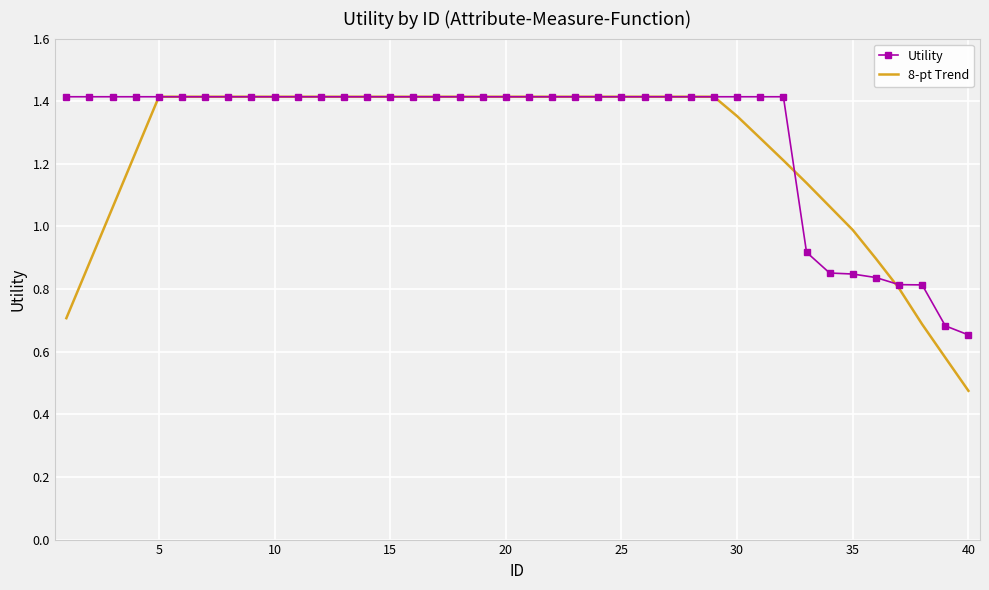

Count the number of categories in the chart.

40